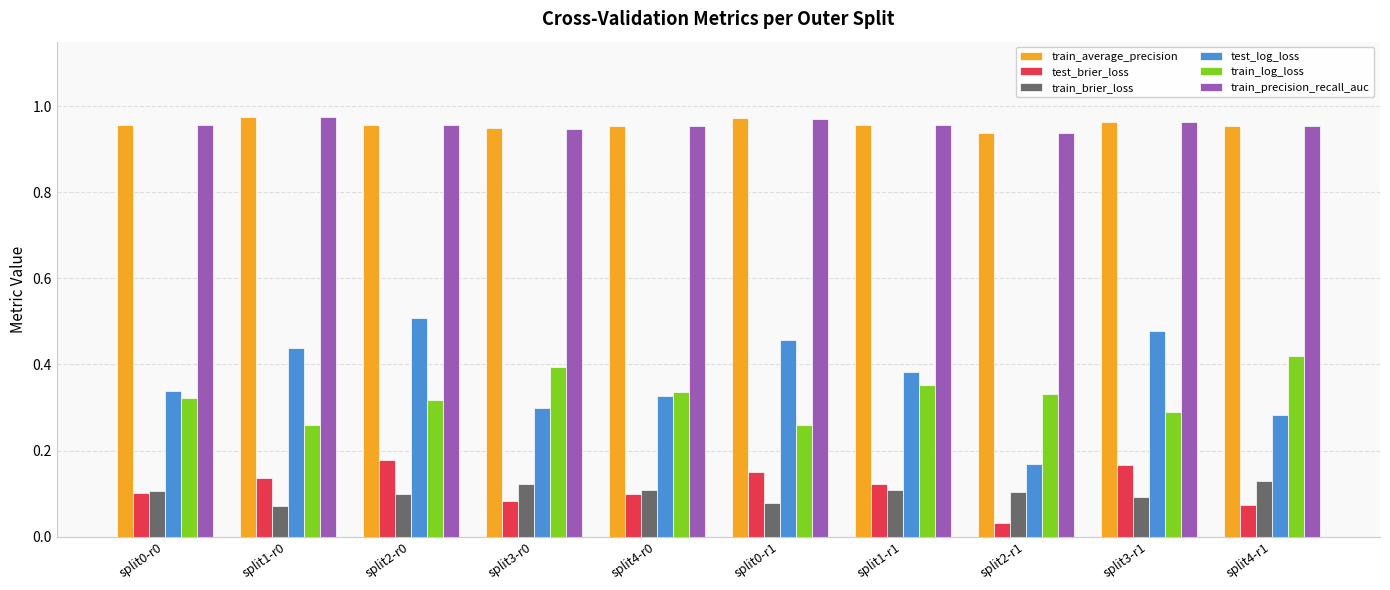

Is it true that test_log_loss equals 0.3 at split4-r1?

True